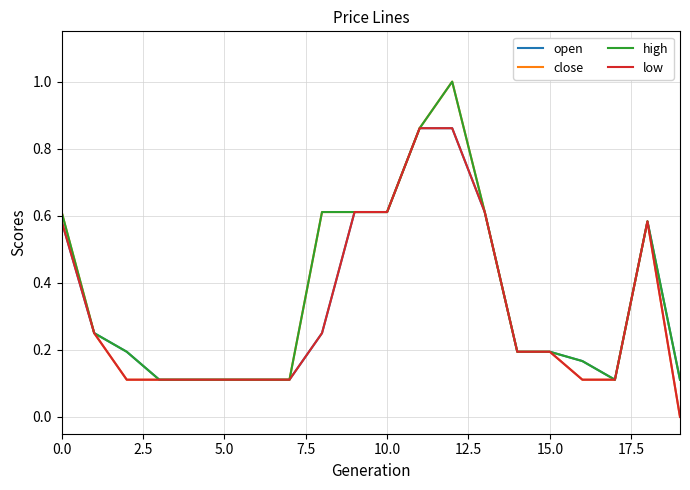

What is the maximum value shown in the chart?

1.0